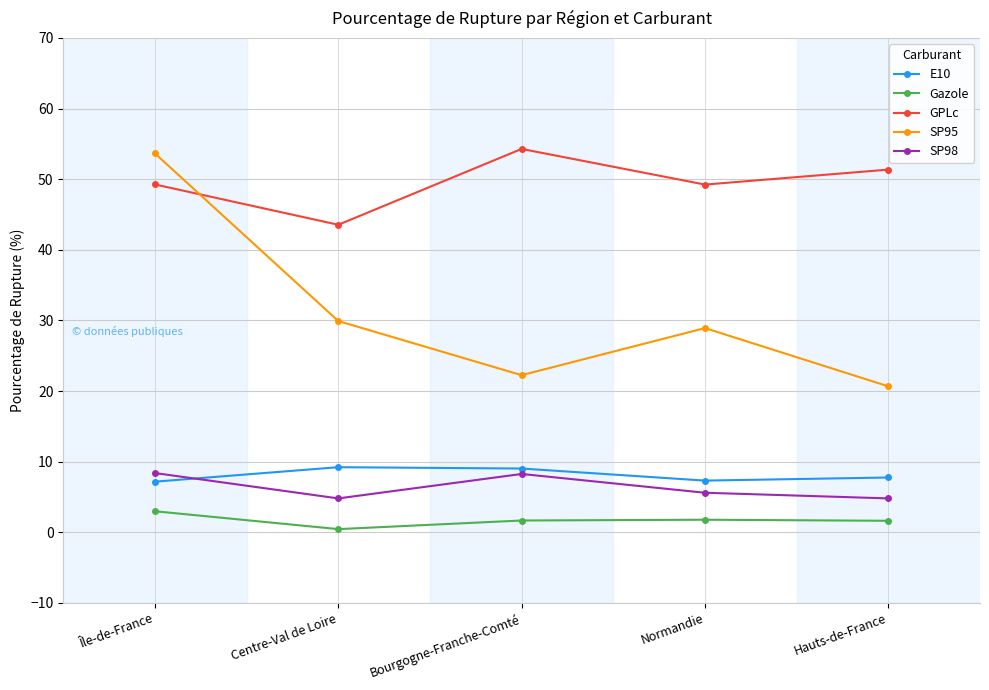

What is the highest value of the E10 series?

9.2